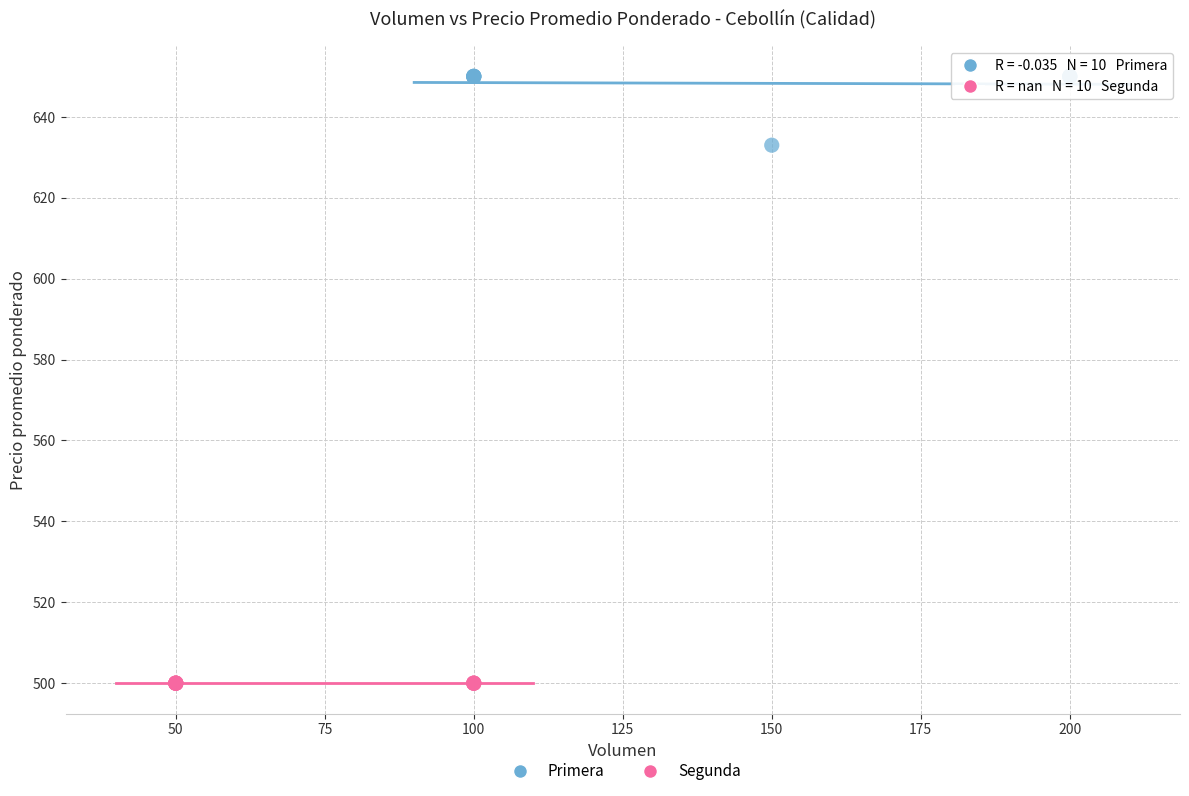

Which series reaches the maximum Y coordinate?

Primera